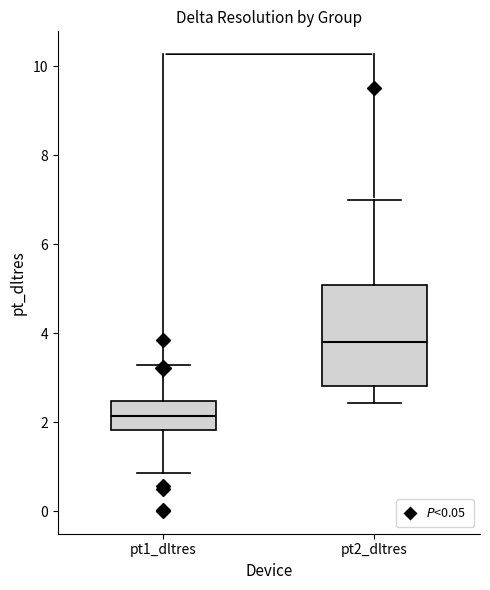

Reading left to right, transcribe this box plot: for each box, give where its median line is, the range the box spans, and where its two whiskers end, as read against the y-axis. The values are not printed on the chart, so give them approximately, as read against the axis.

pt1_dltres: median 2.2, box 1.8 to 2.4, whiskers 0.8 to 3.2
pt2_dltres: median 3.8, box 2.8 to 5.0, whiskers 2.4 to 7.0